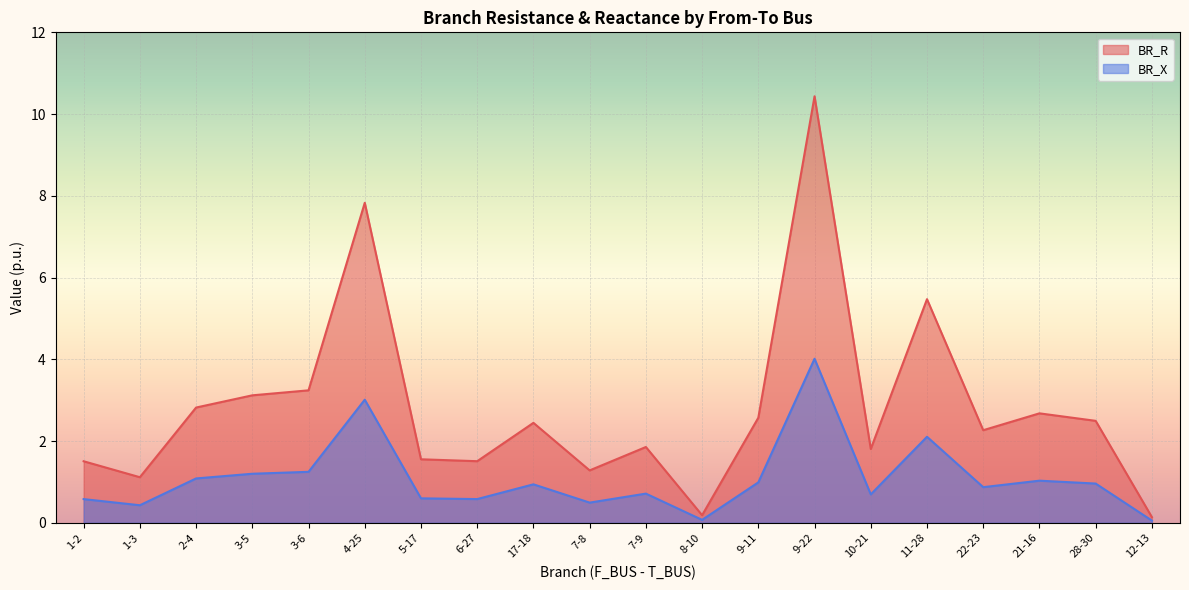

What is the spread (max minus min) of values at 21-16?

1.6